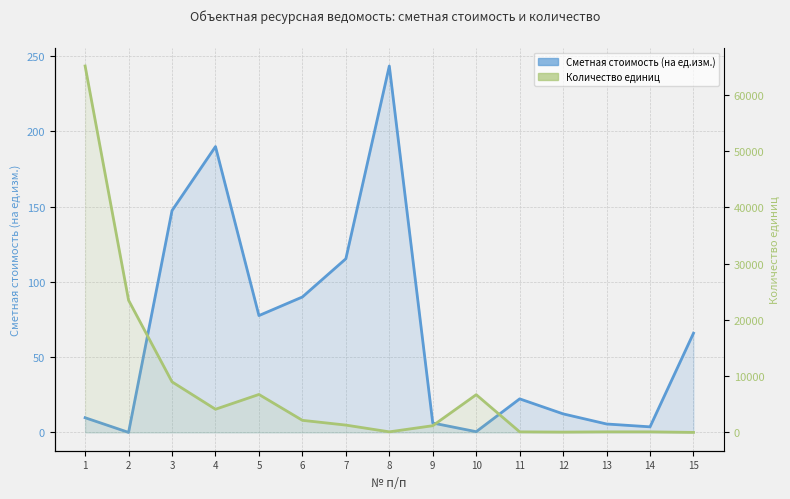

What is the difference between the maximum and minimum values in the Количество единиц series?

65098.8